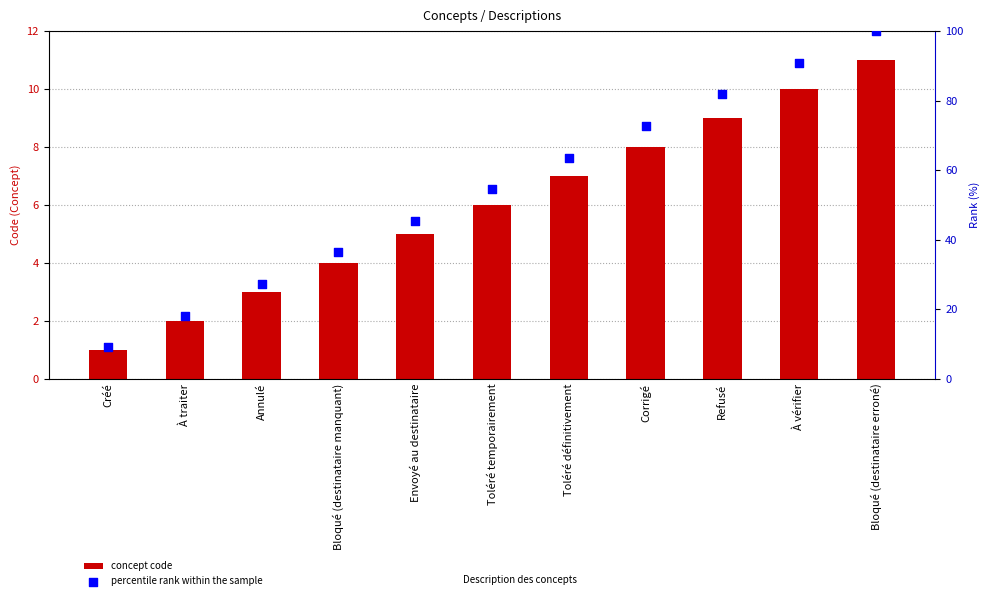

At how many categories does at least one series exceed 52?

6